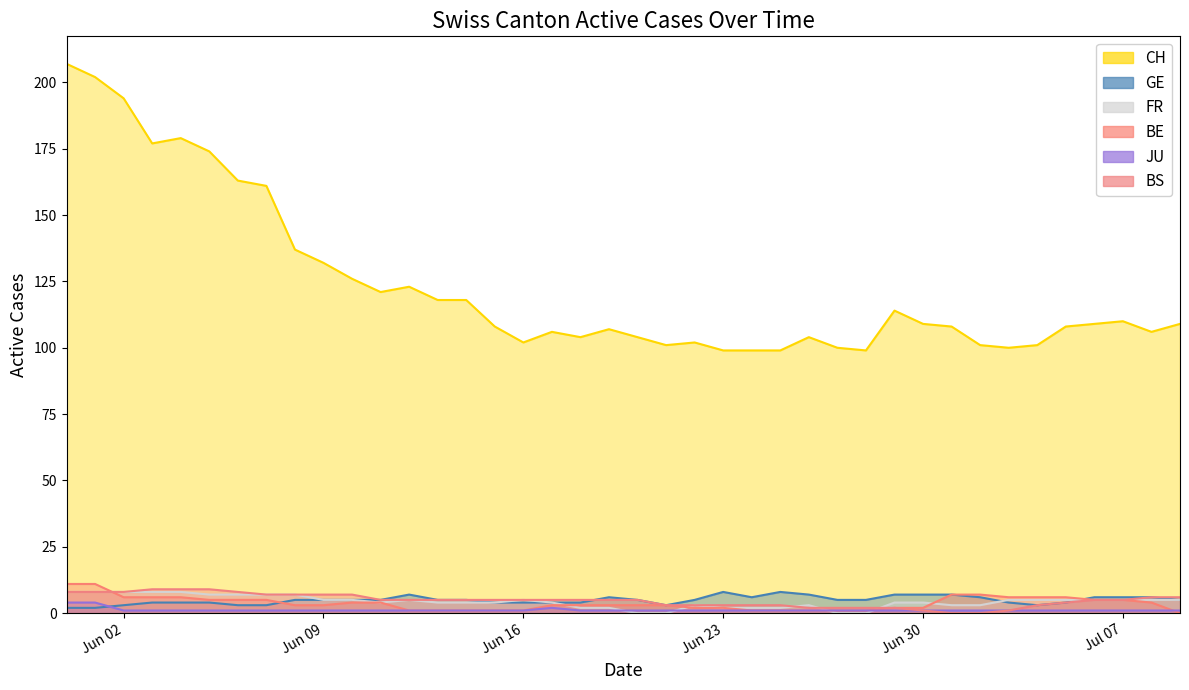

Does the chart display data point markers on the line(s)?

No